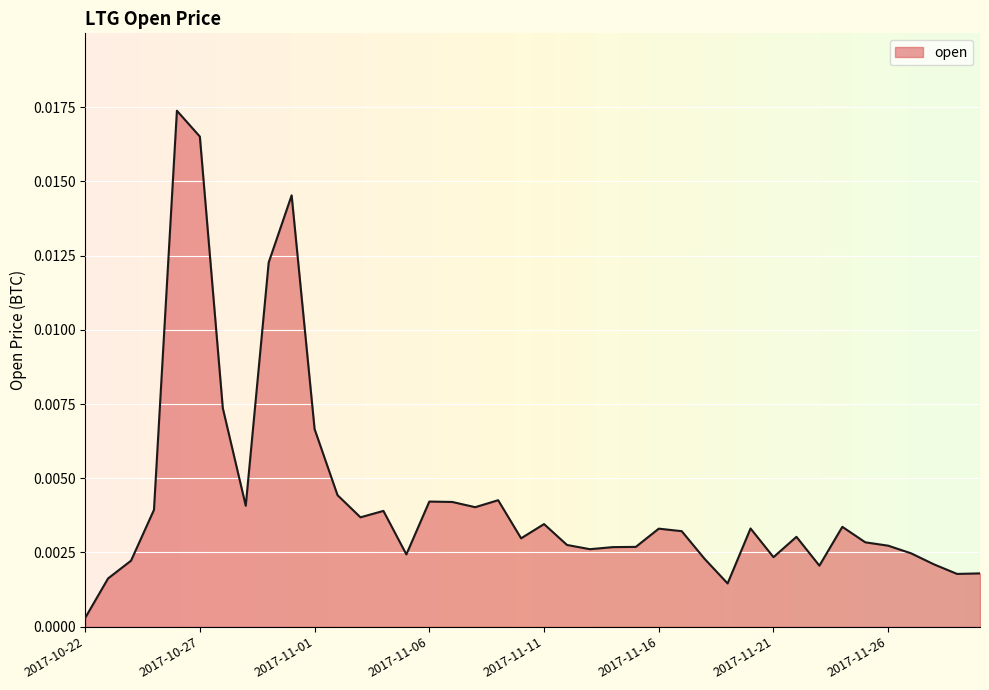

At which label is the value closest to 0?

2017-10-22